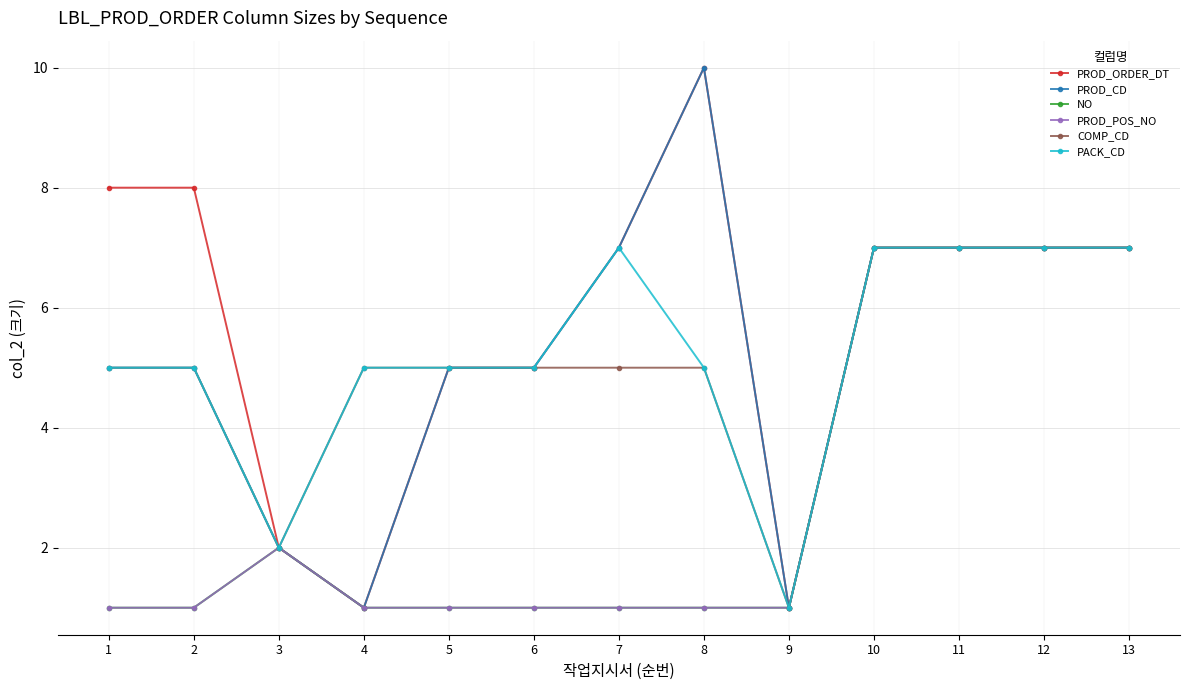

Does the chart have visible grid lines?

Yes